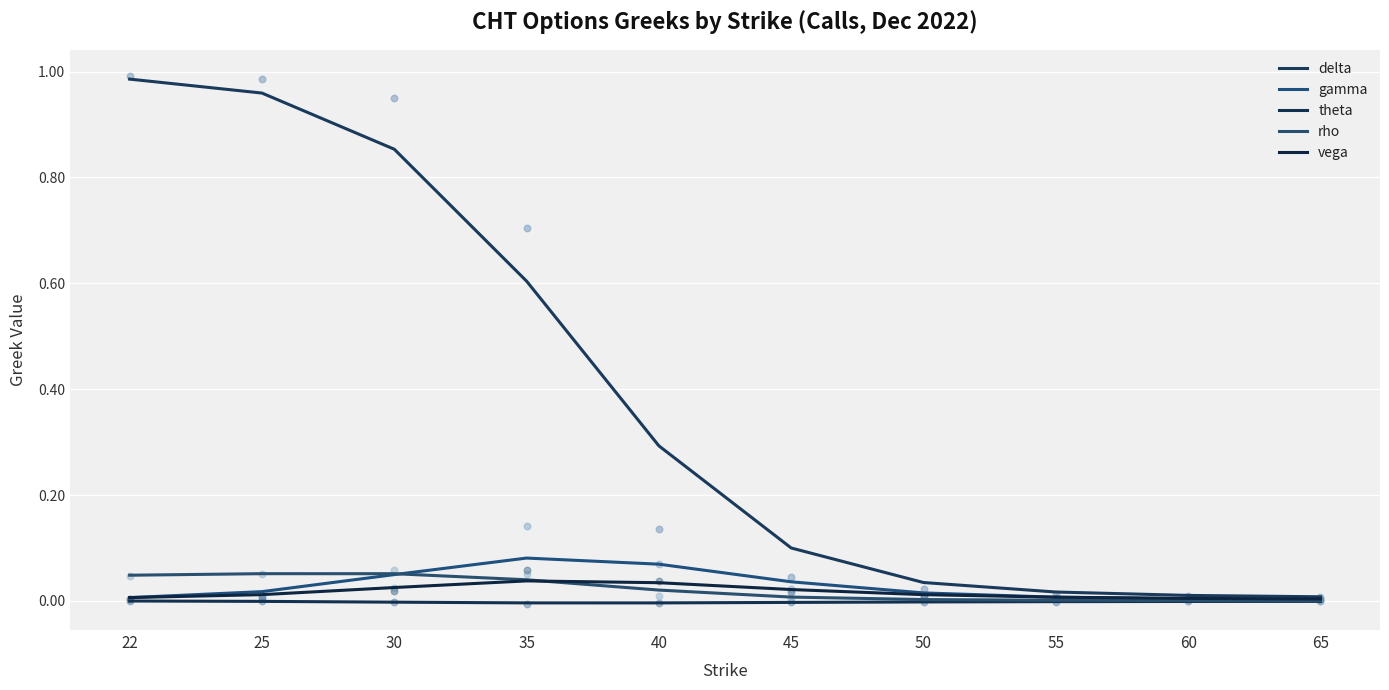

At how many categories does at least one series exceed 0?

10